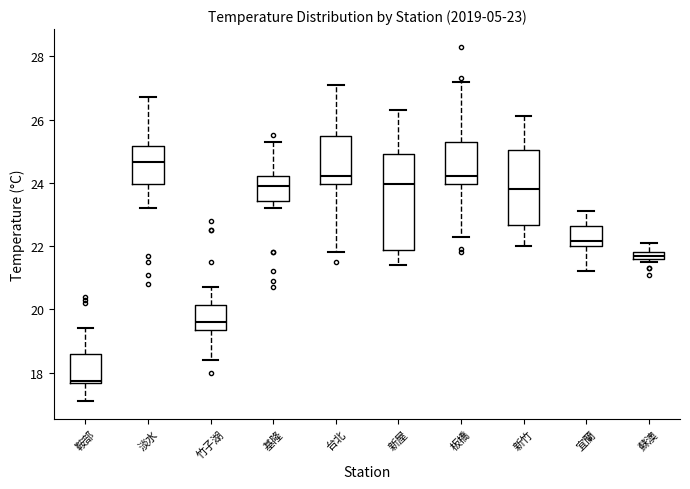

Comparing the boxes themselves (not the whiskers), which one is the tallest?

新屋